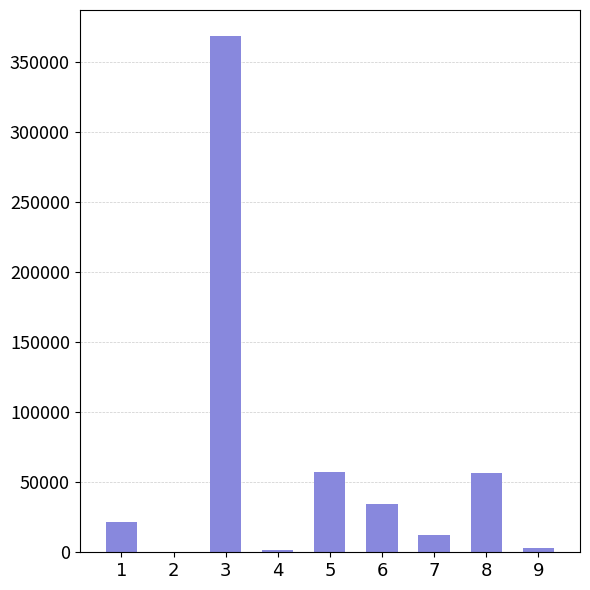

Are the bars grouped side by side (vs. stacked)?

No